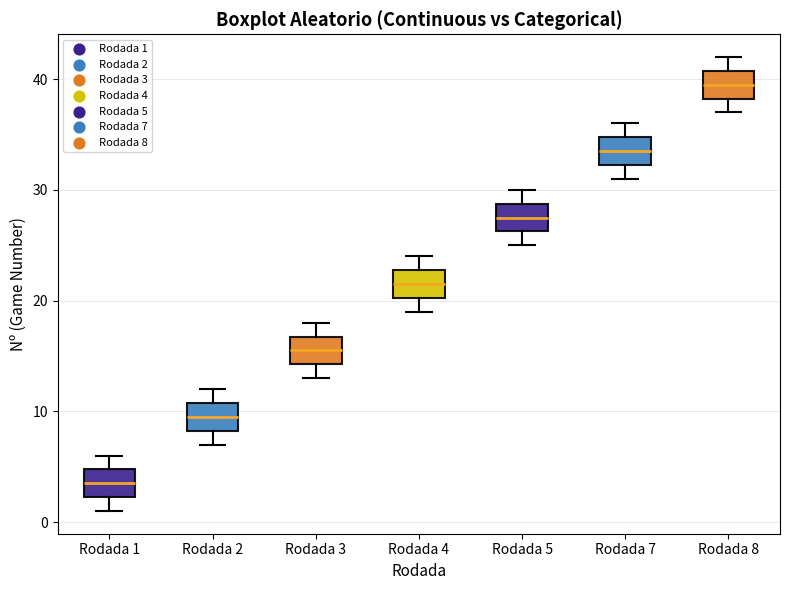

Which box has the highest median line?

Rodada 8